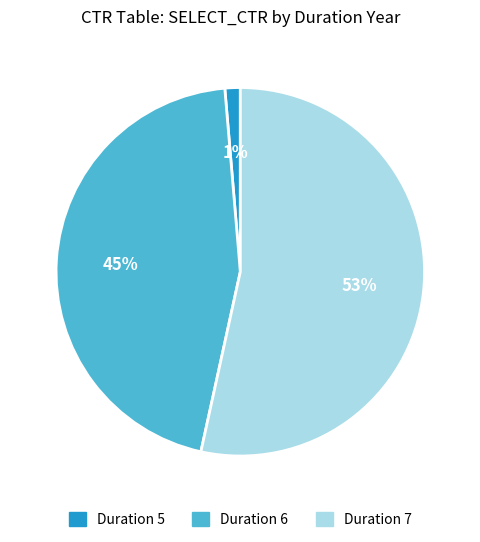

The Duration 5 slice represents 7% of the pie. True or false?

False